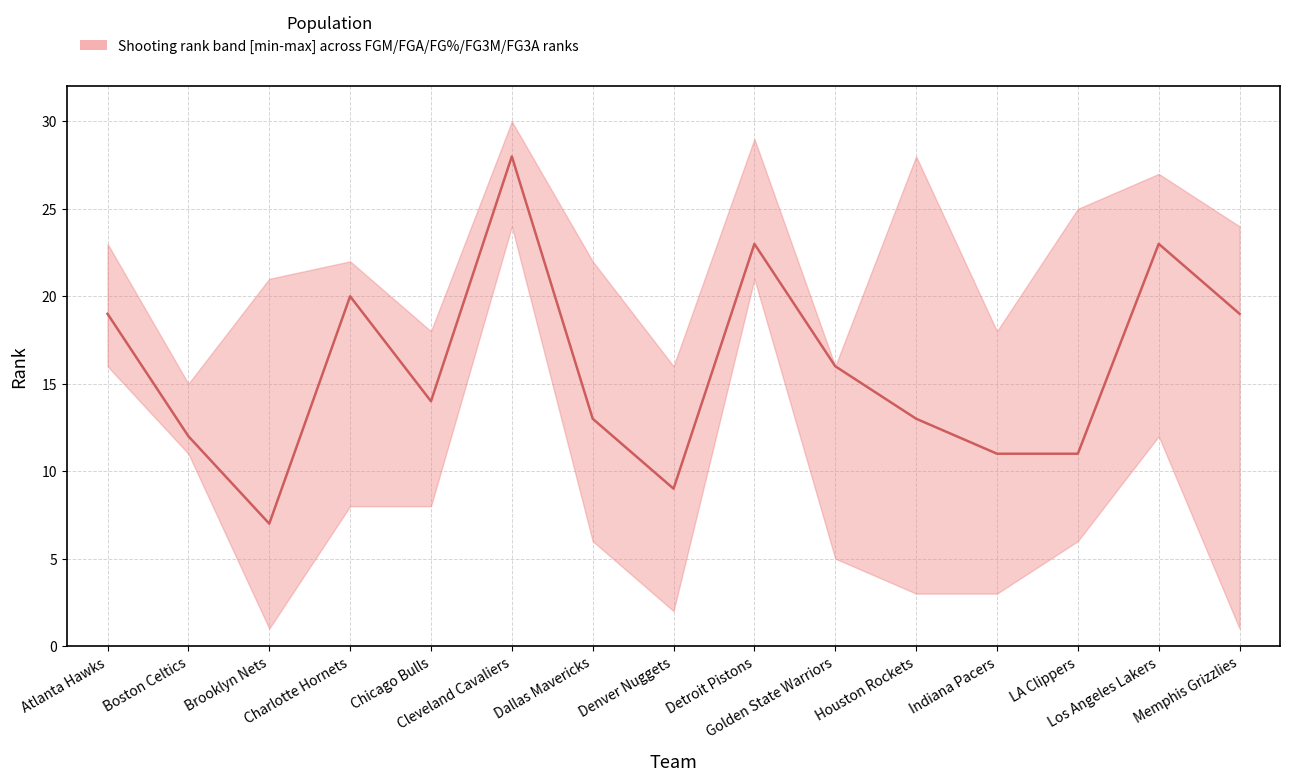

True or false: there are more than 1 points higher than both neighbors.

True